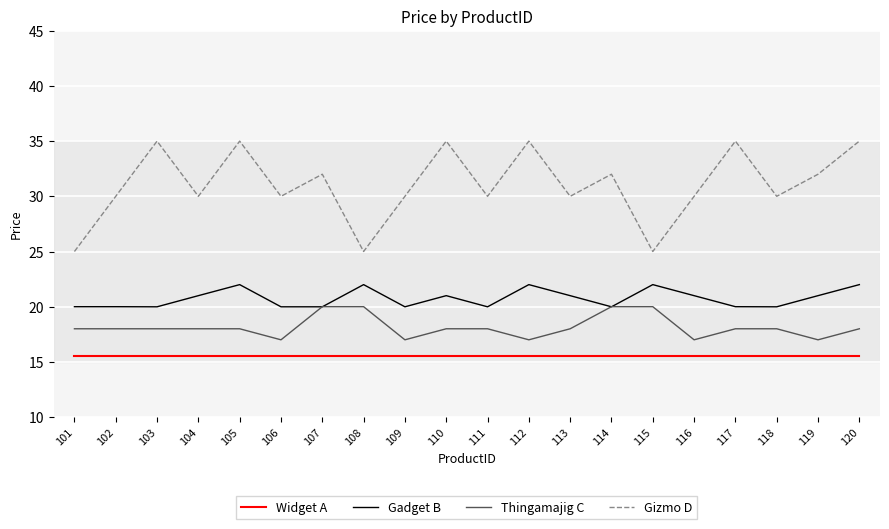

True or false: Gizmo D has more than 2 interior local peaks.

True